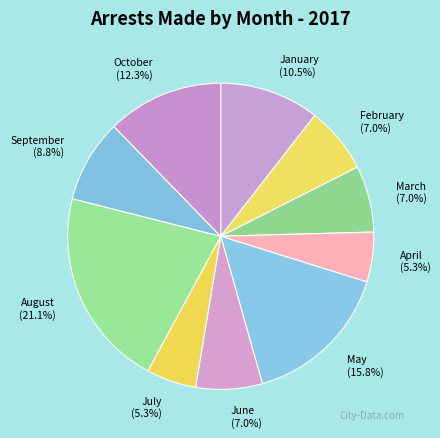

Is there any slice that represents more than half of the pie?

No